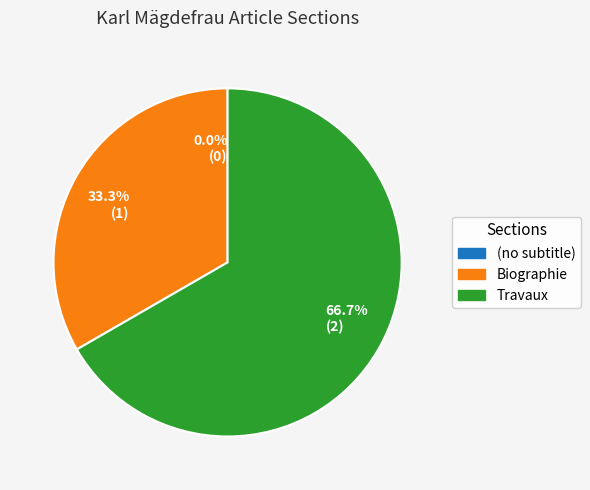

Does (no subtitle) account for over 50% of the chart?

No